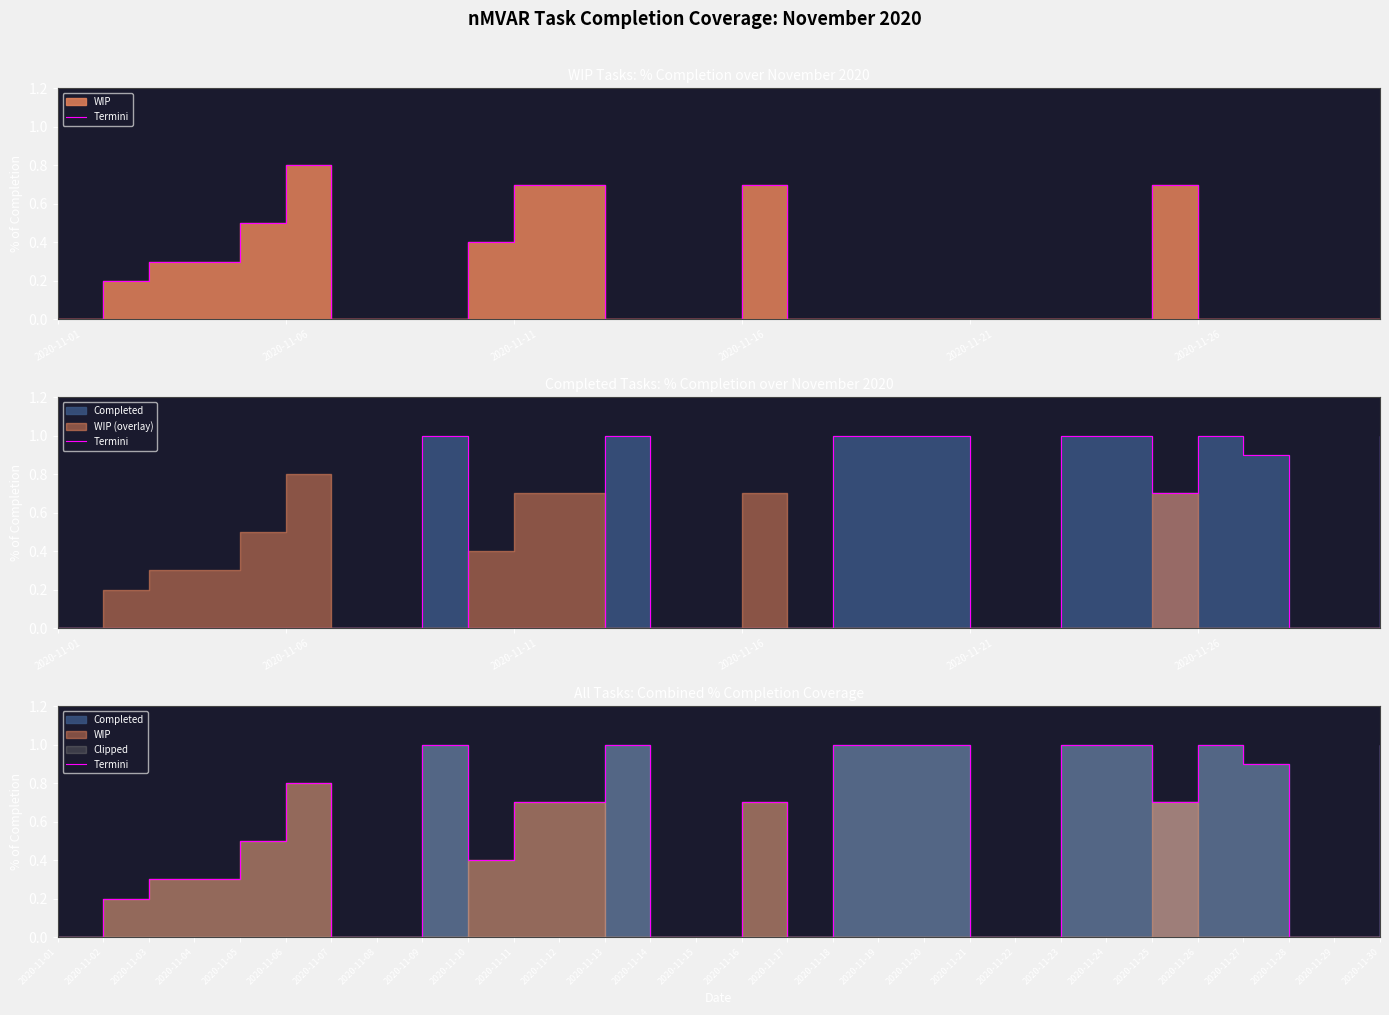

Reading right to left, extract all data points from this chart.

1.0	0.0	0.0	0.9	1.0	0.7	1.0	1.0	0.0	0.0	1.0	1.0	1.0	0.0	0.7	0.0	0.0	1.0	0.7	0.7	0.4	1.0	0.0	0.0	0.8	0.5	0.3	0.3	0.2	0.0